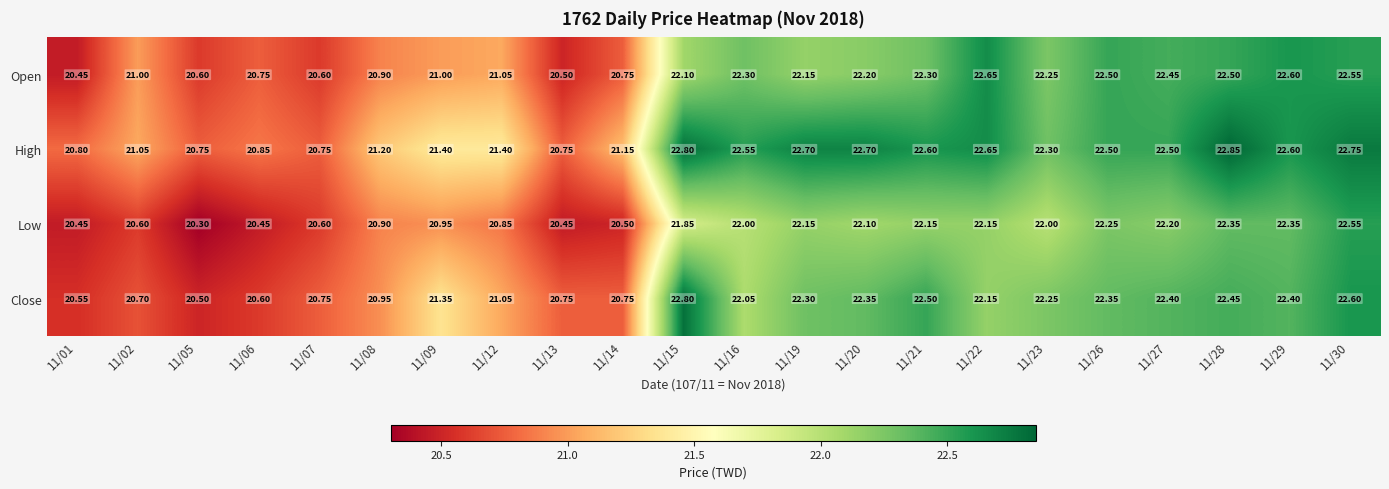

Is the value of Close at 11/09 greater than the value of High at 11/14?

Yes